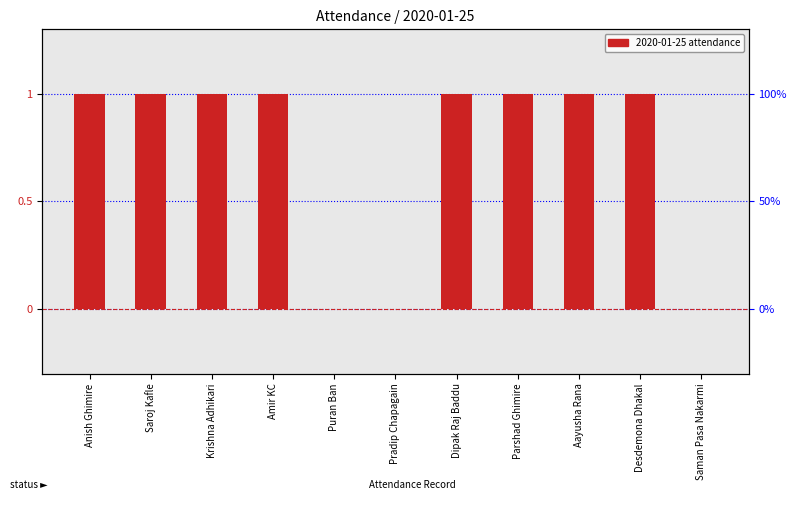

Are the bars horizontal?

No